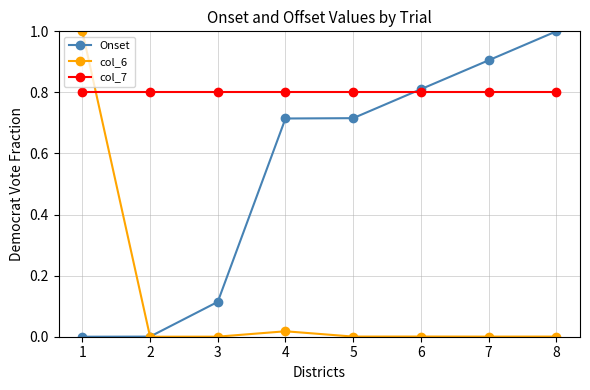

List the series in order of their overall mean, lowest first.

col_6, Onset, col_7